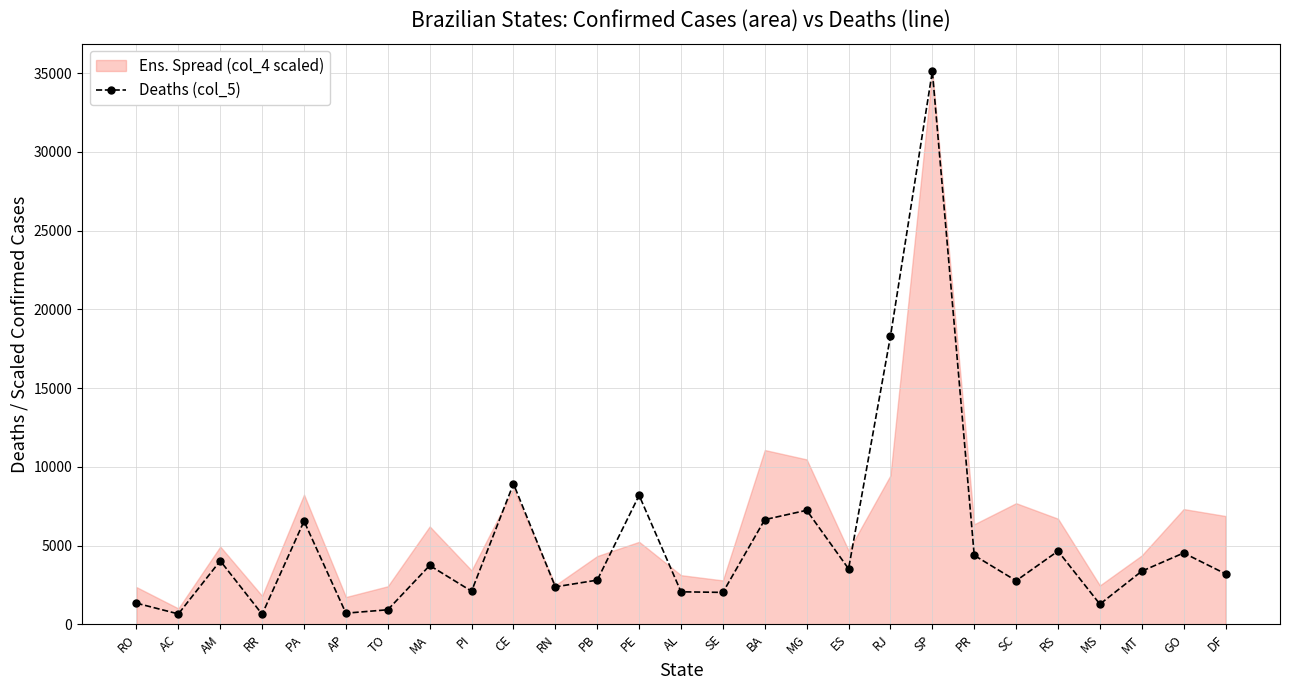

What is the average value?

5261